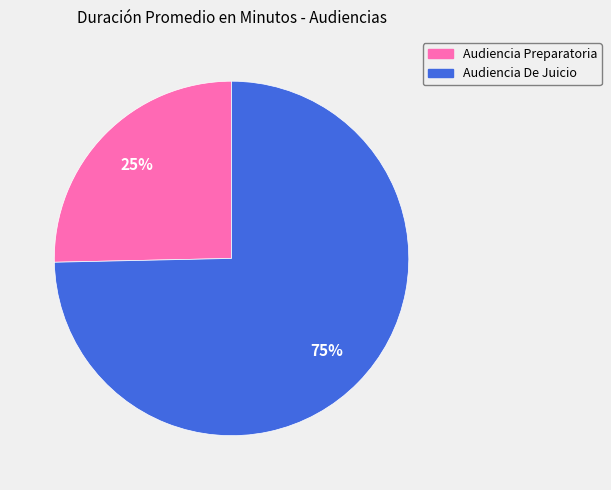

Combined, do Audiencia Preparatoria and Audiencia De Juicio account for over 50%?

Yes